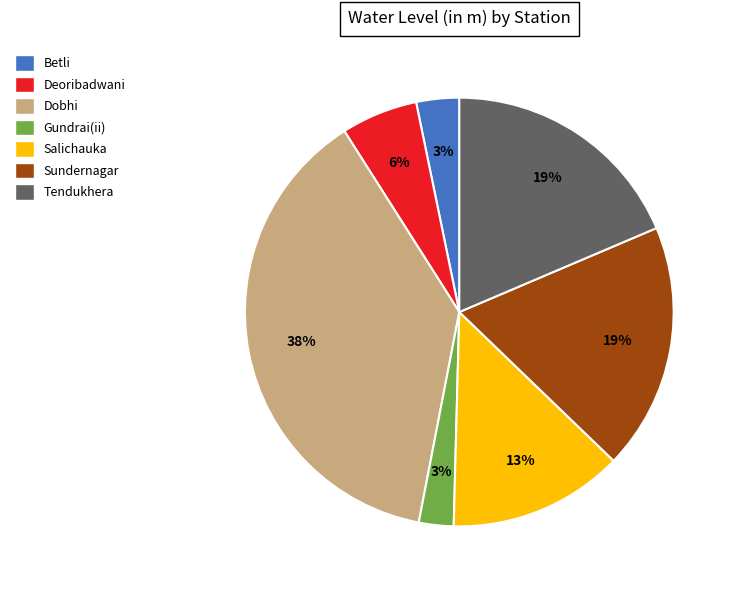

Does any single category account for the majority?

No